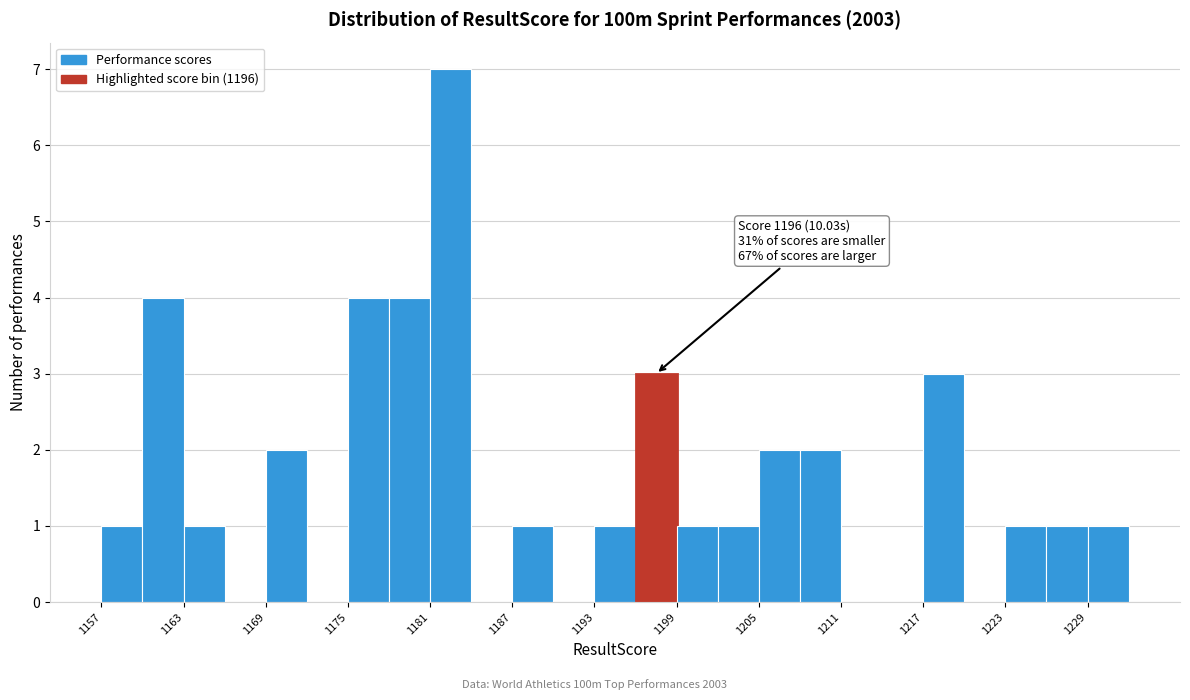

Read against the x-axis, roughly where is the centre of the tallest bar?

1183